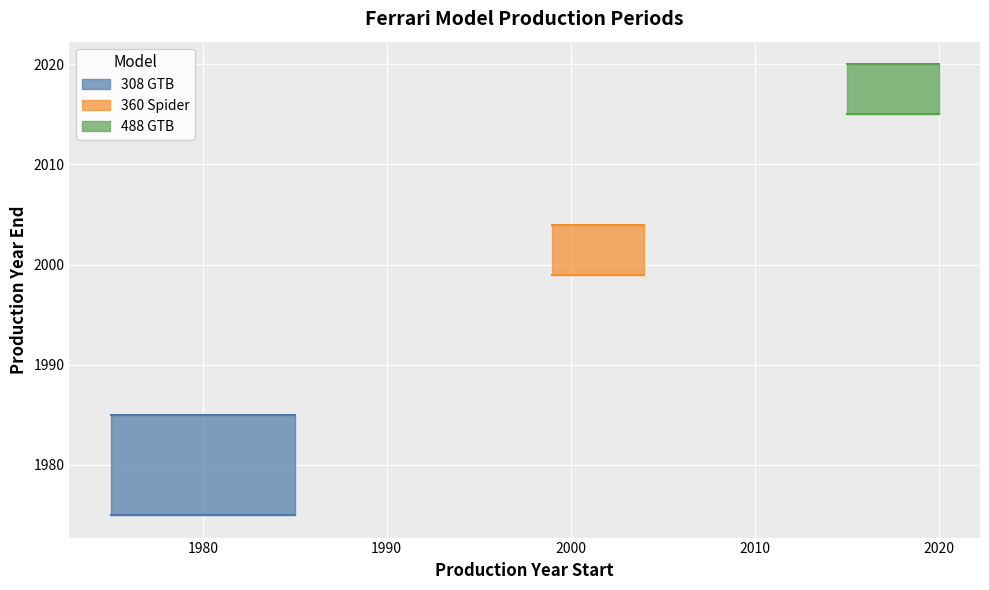

What is the label of the 2nd point from the right?

360 Spider